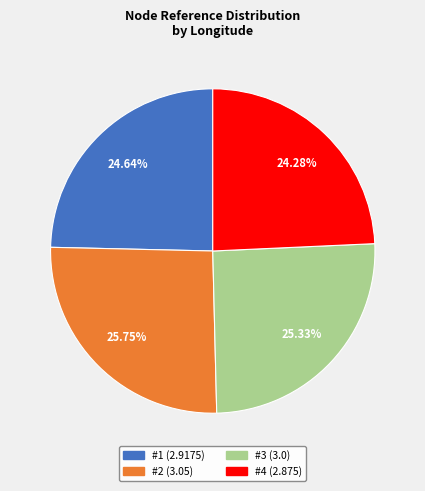

What is the ratio of the value at #4 to the value at #2?

0.9